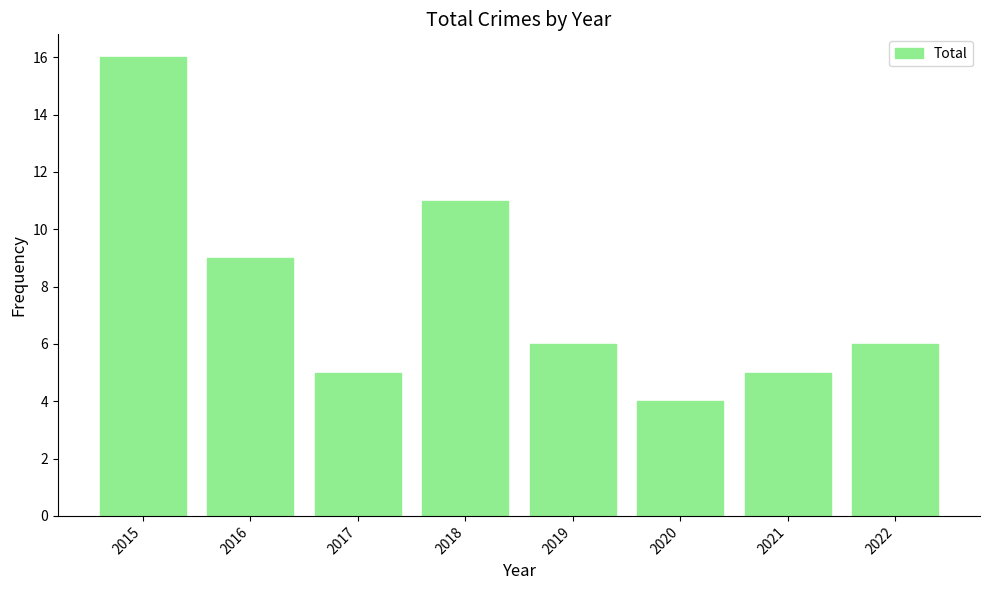

What is the difference between the second highest and second lowest values?

6